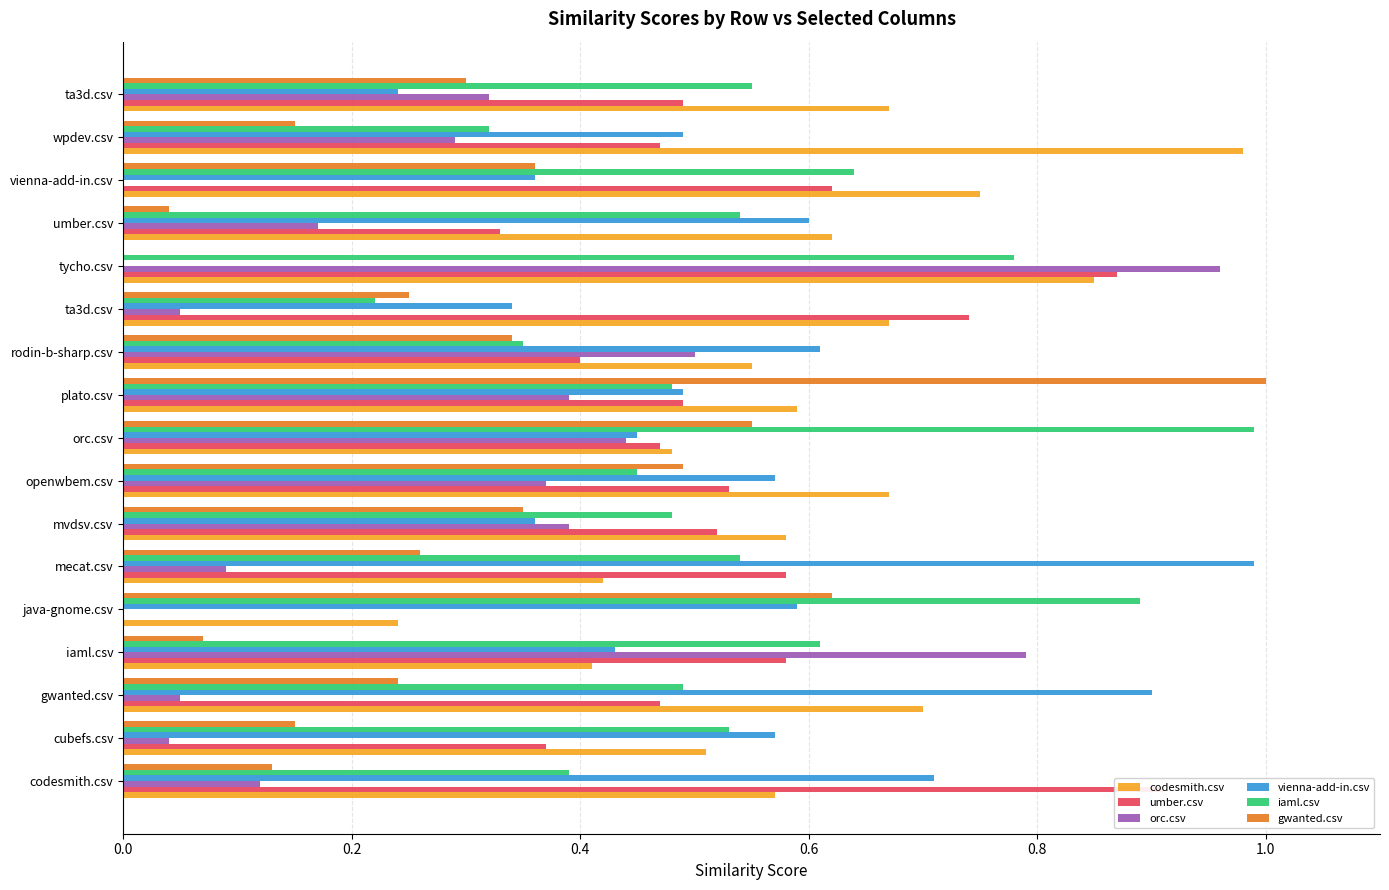

What position from the left is 8?

9